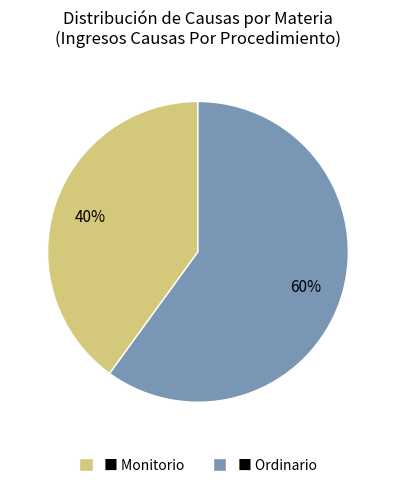

The ■ Monitorio slice represents 49% of the pie. True or false?

False